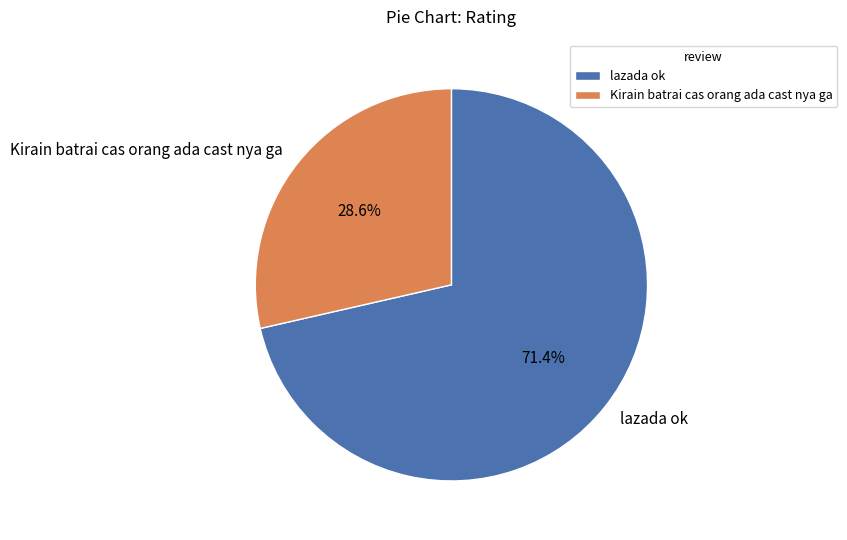

What is the ratio of the value at Kirain batrai cas orang ada cast nya ga to the value at lazada ok?

0.4